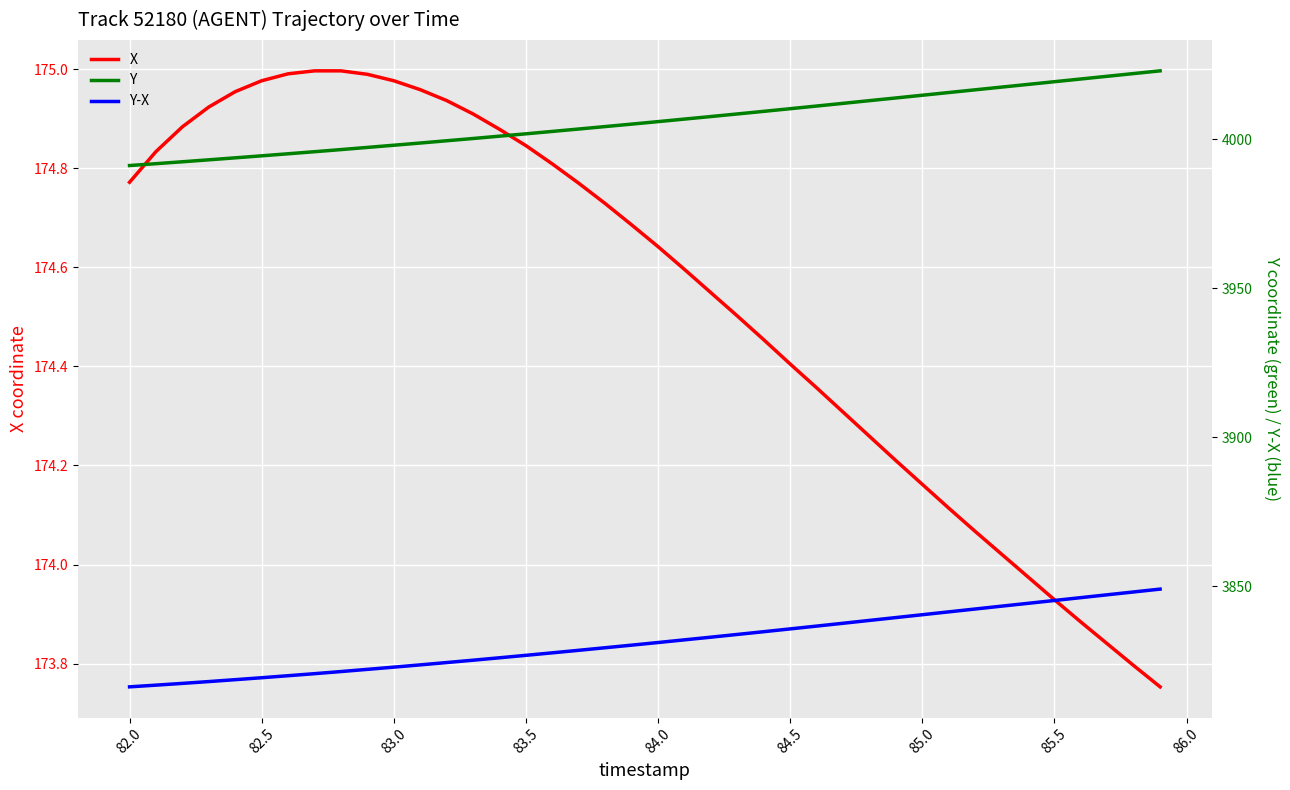

Is the value of X at 84.5 greater than the value of Y-X at 14?

No